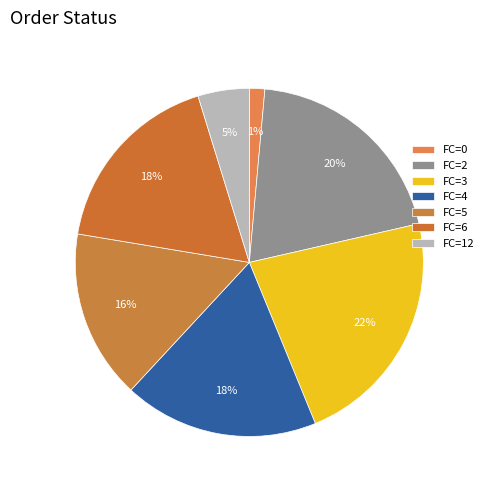

Which category has the biggest portion of the pie?

FC=3